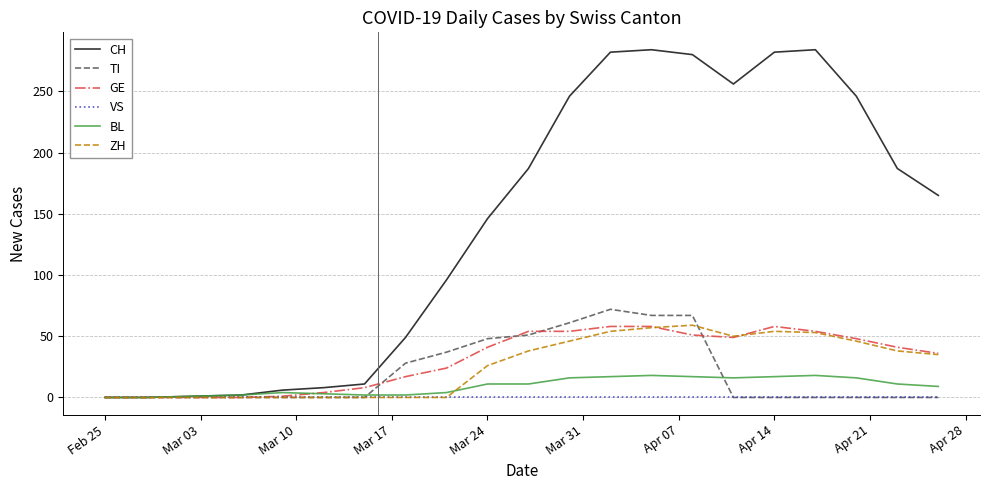

Which series has the largest range (max minus min)?

CH